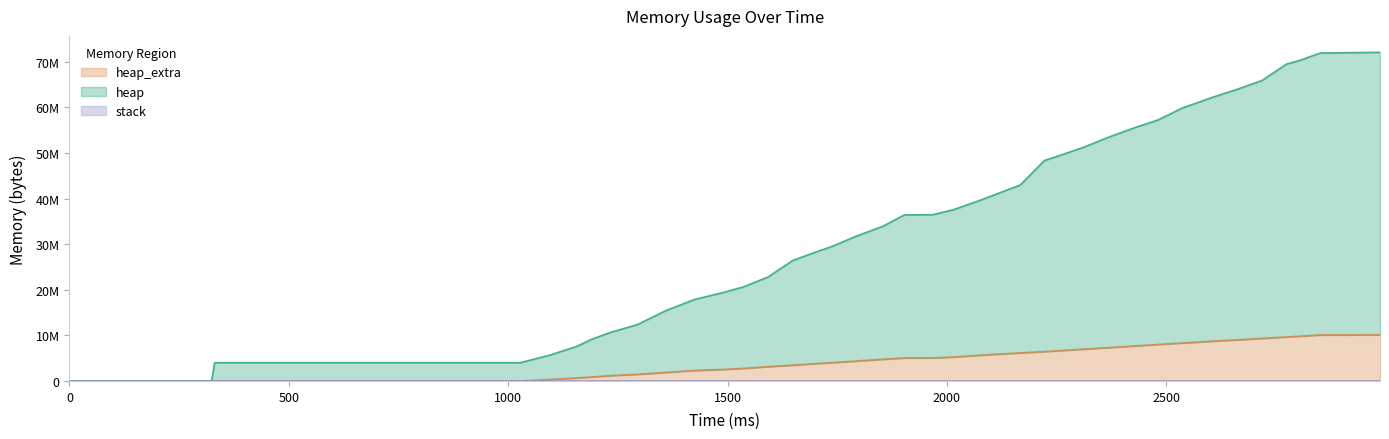

Reading left to right, extract all data points from this chart.

heap: 0	488	4004600	4004624	5641144	7602960	9096424	10584864	12381080	15418832	17823048	19451912	20635768	22784240	26399536	28382048	29395904	31672240	33933848	36424752	36472520	37572424	39470136	41953984	42974344	48342920	49456440	51319032	53488208	55460520	57249376	59900448	60847112	62279688	63993680	65907352	69512040	70254336	71931000	72084392
heap_extra: 0	16	32	48	316540	658804	870504	1156328	1459120	1866308	2299388	2530592	2756868	3130472	3455816	3817792	4003748	4354164	4753664	5052044	5061368	5241012	5610360	6005640	6169064	6435496	6647904	6986408	7317020	7655660	8001772	8333728	8482240	8749164	9008484	9344196	9653200	9804008	10090812	10122104